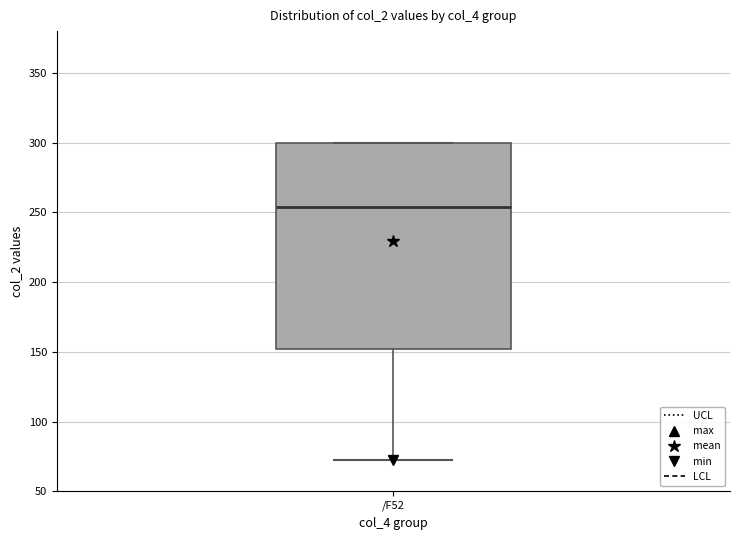

Read this box plot against the y-axis: the position of the median line, the range covered by the box, and the ends of both whiskers. The values are not printed on the chart, so give them approximately, as read against the axis.

median 255, box 150 to 300, whiskers 75 to 300